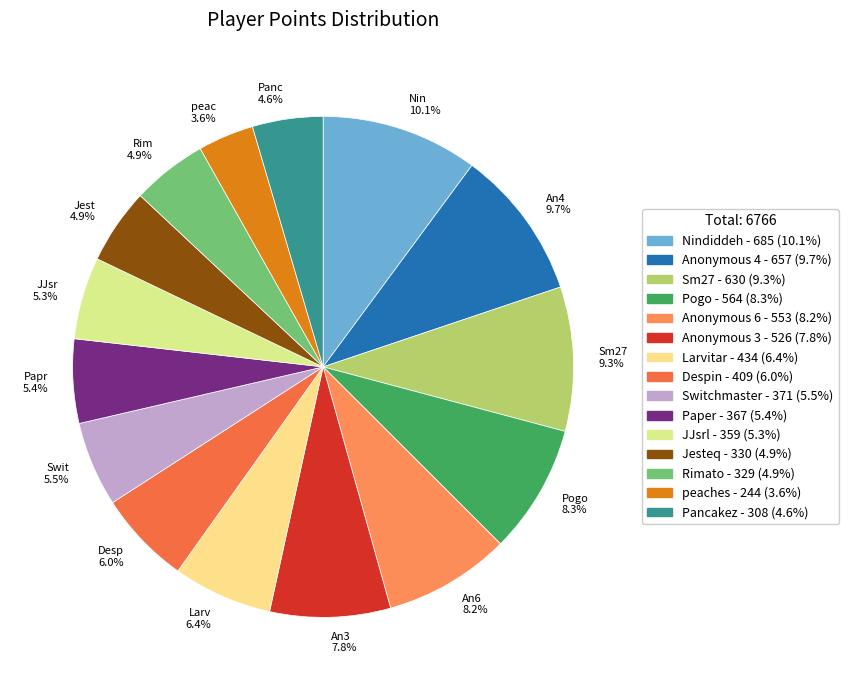

What is the ratio of the value at Papr 5.4% to the value at An4 9.7%?

0.6